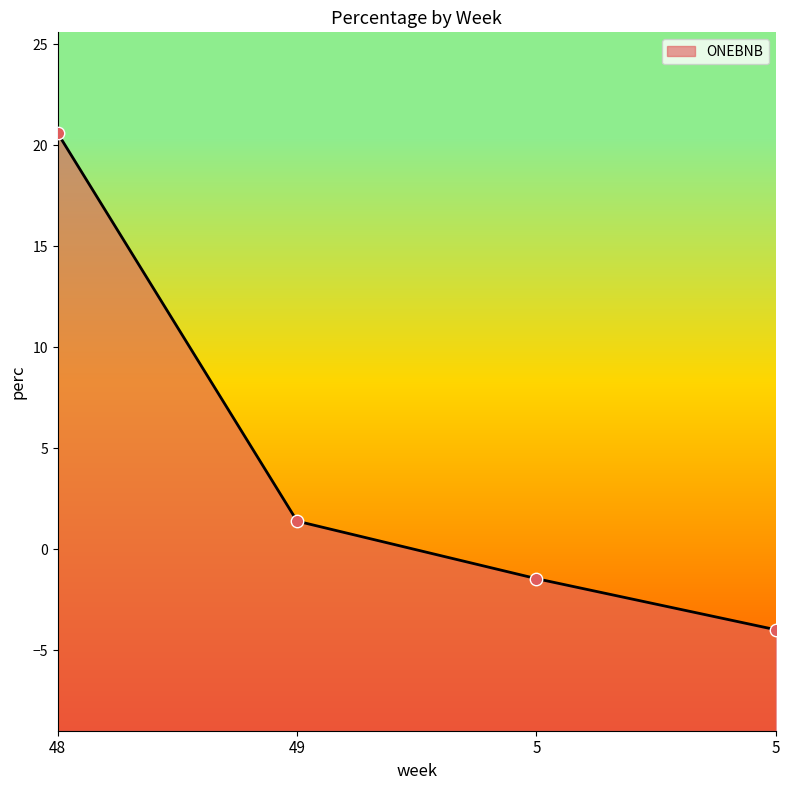

Which has a higher value, 5 or 5?

5